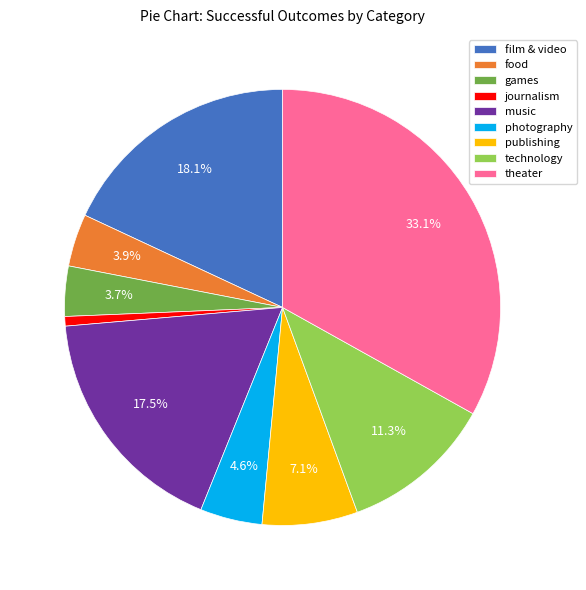

To the nearest percent, what is the difference between the food and film & video slice percentages?

14%